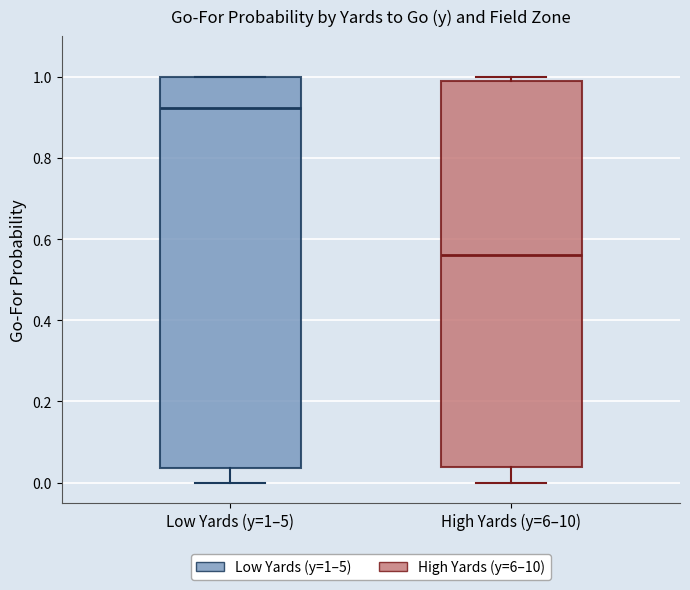

Which box's median line is the highest?

Low Yards (y=1–5)